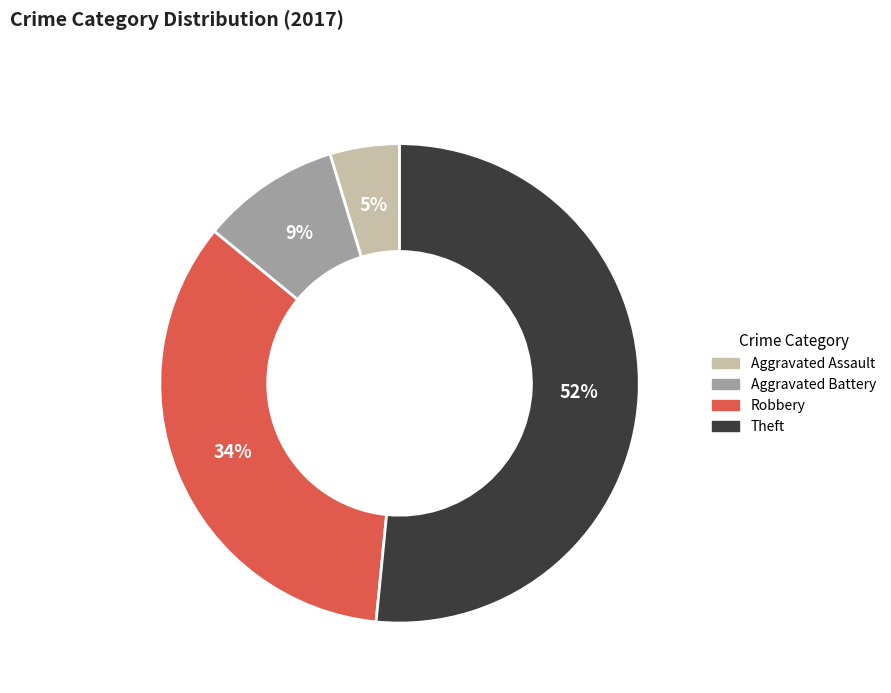

Combined, do Theft and Robbery account for over 50%?

Yes